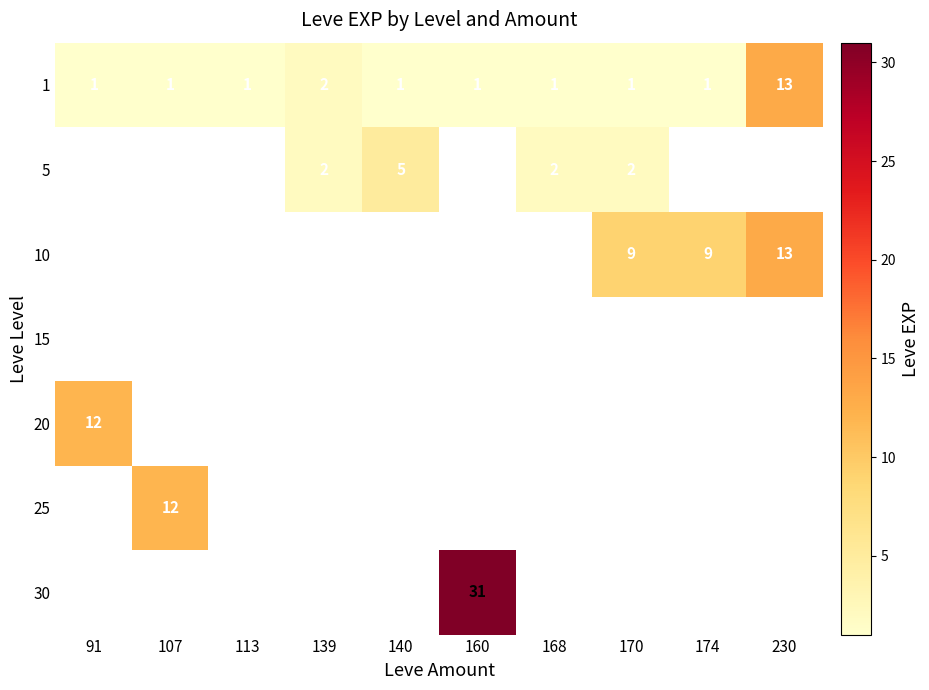

Which category has the highest value in the 1 series?

230